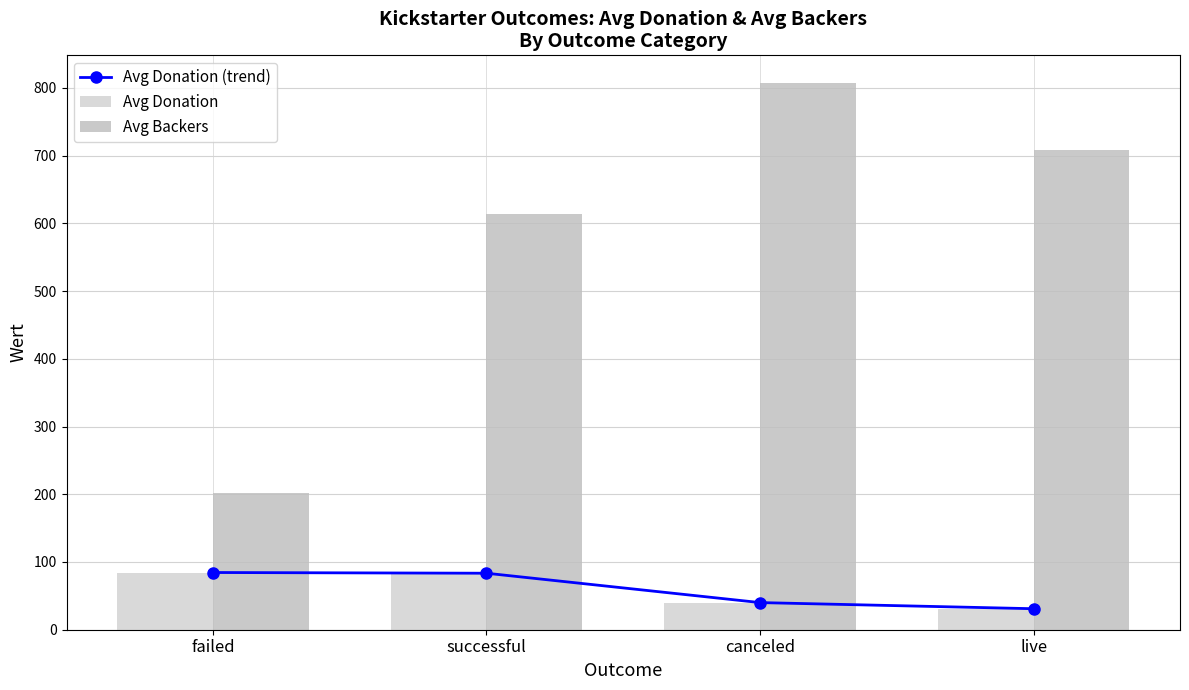

Which series has the largest total across all categories?

Avg Backers